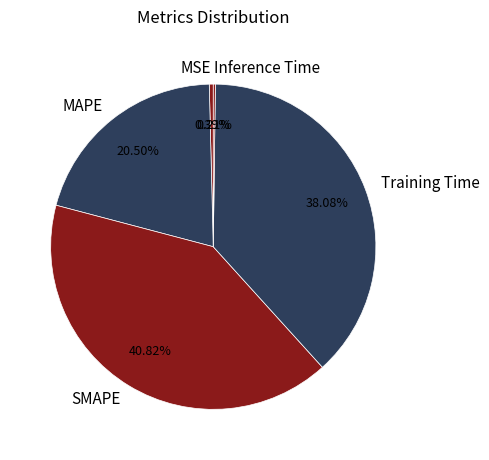

What is the largest slice in the pie chart?

SMAPE